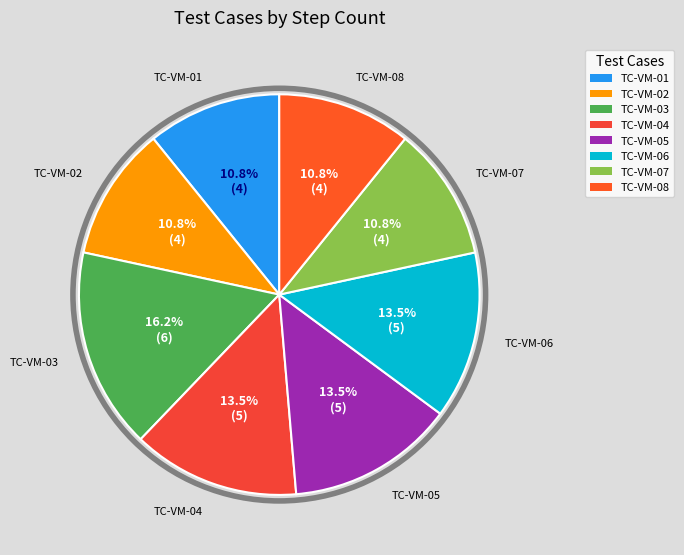

Which has a higher value, TC-VM-05 or TC-VM-08?

TC-VM-05